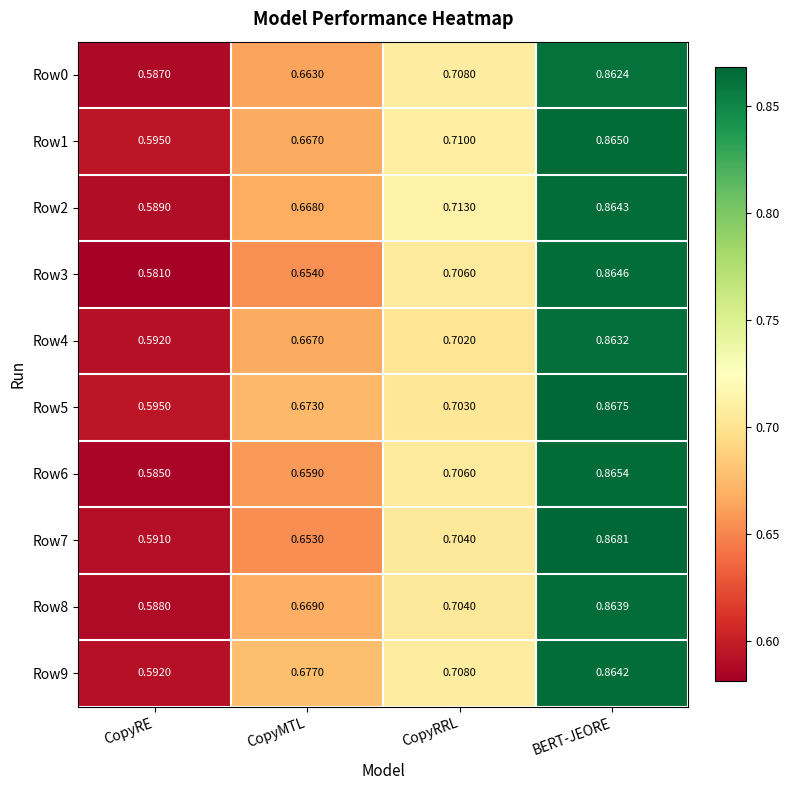

Rank the series by their maximum value, from highest to lowest.

Row7, Row5, Row6, Row1, Row3, Row2, Row9, Row8, Row4, Row0